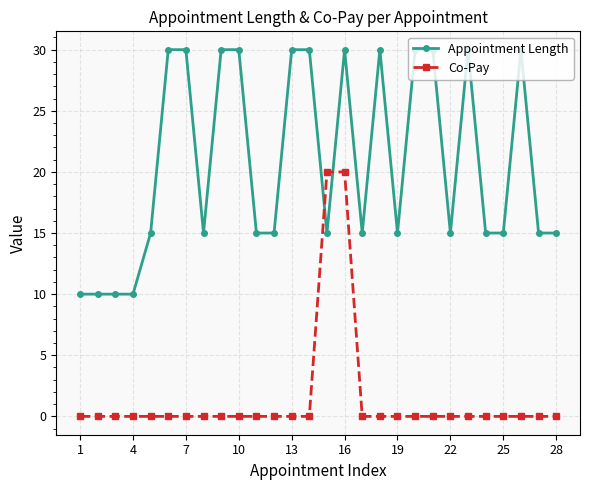

How many lines are shown in the chart?

2